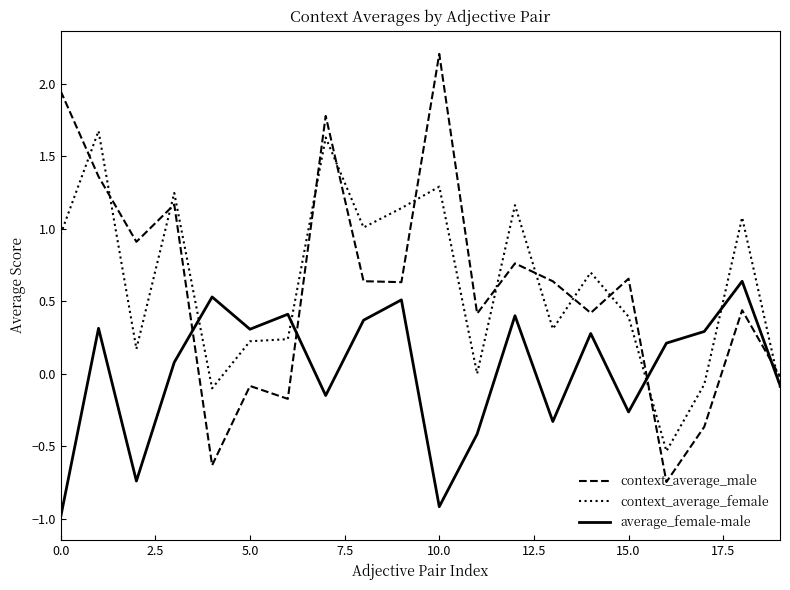

Which series has the largest range (max minus min)?

context_average_male